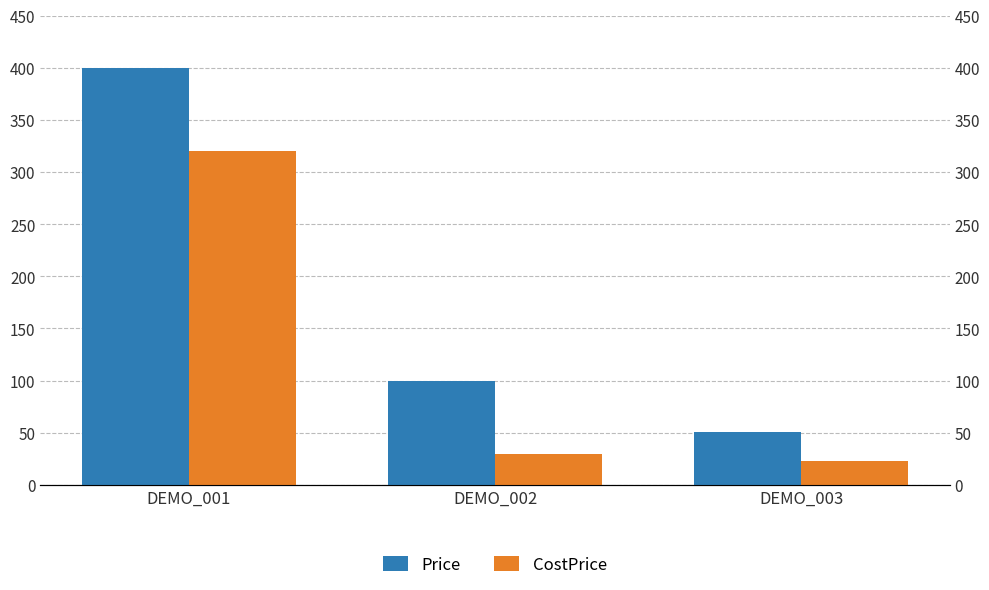

Which series has the largest range (max minus min)?

Price